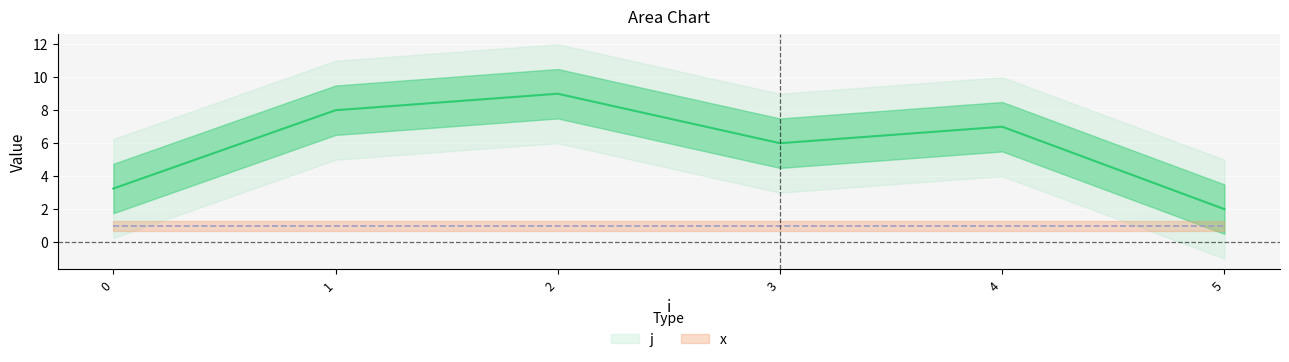

The x series shows 0 at 5. True or false?

False